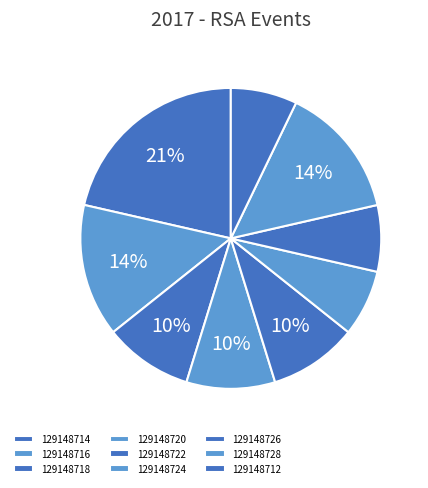

What portion of the pie excludes 129148716?

89.9%